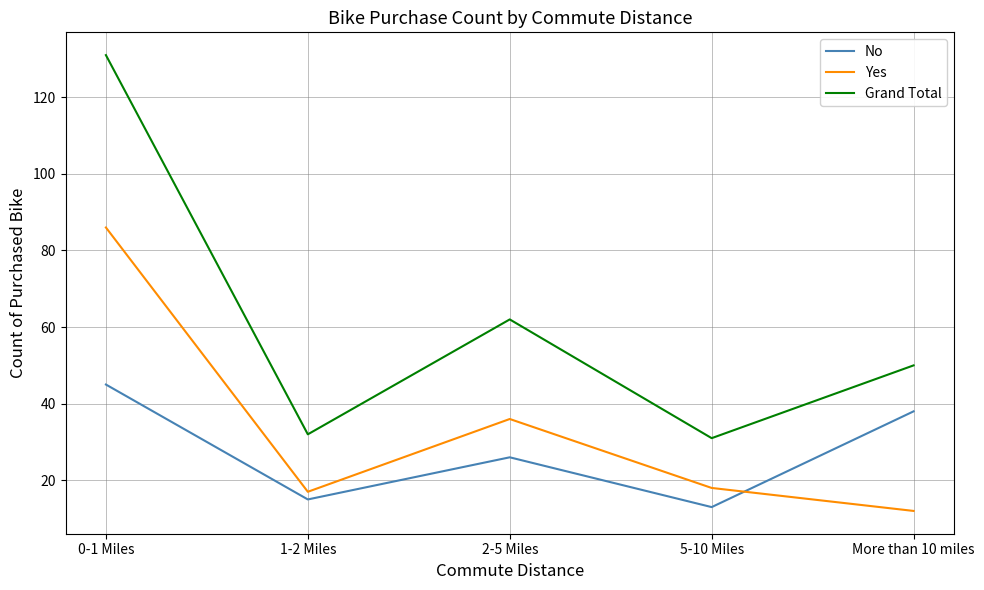

What is the greatest value displayed?

131